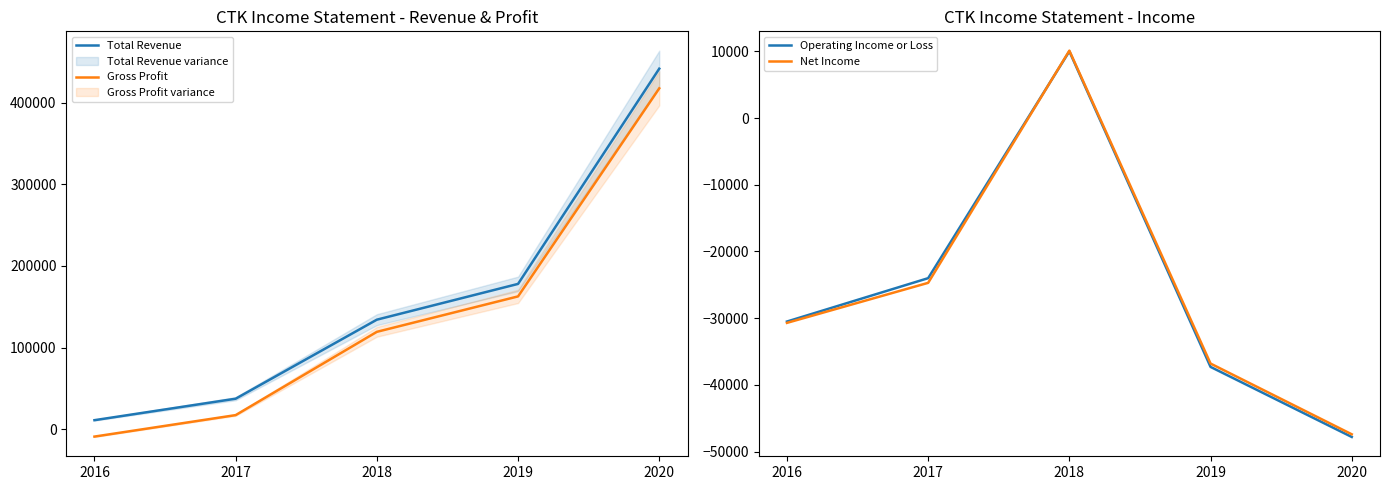

At 2018, list the series in order from smallest to largest.

Operating Income or Loss, Net Income, Gross Profit, Total Revenue